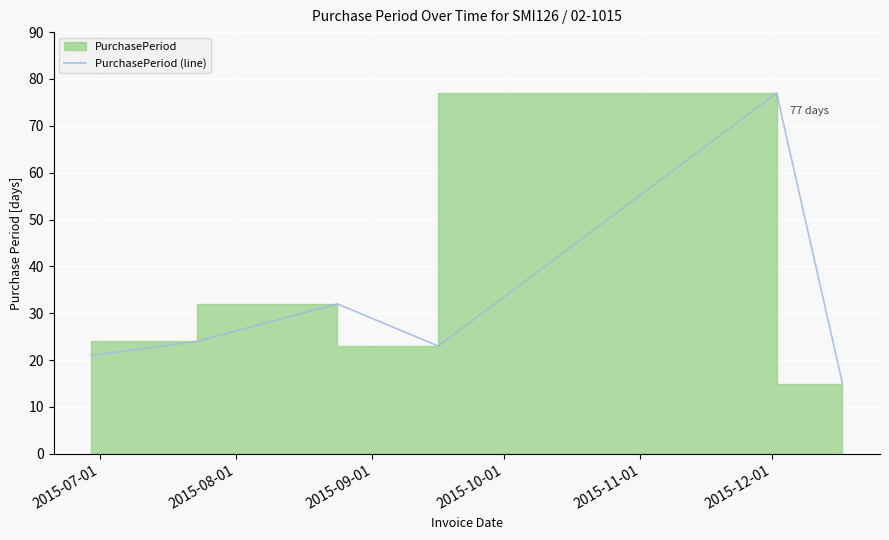

The chart shows a value of 31 at 2015-08-01. True or false?

False